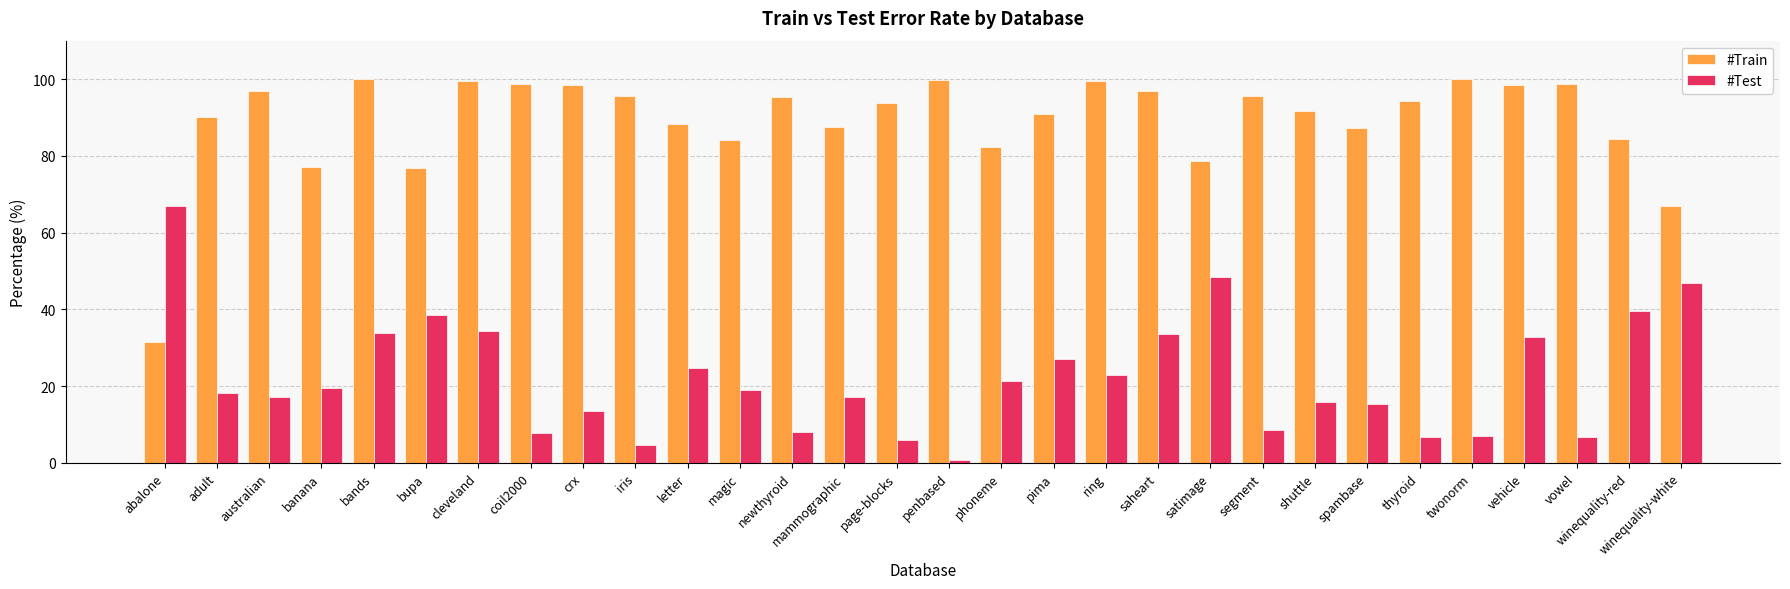

Is the value of #Test at vowel greater than the value of #Train at satimage?

No